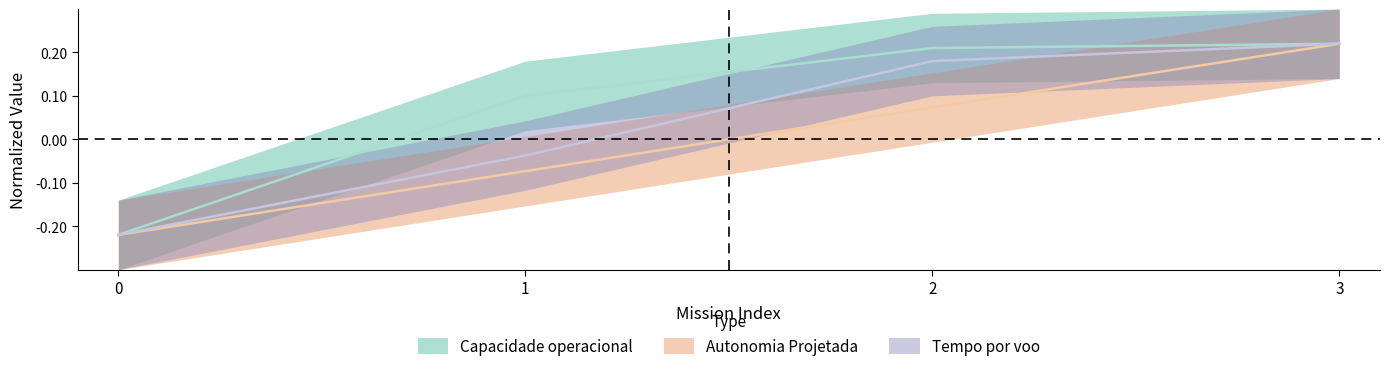

Reading left to right, extract all data points from this chart.

Capacidade operacional [ha/h]: -0.2	0.1	0.2	0.2
Tempo por voo [min]: -0.2	-0.0	0.2	0.2
Autonomia Projetada [h]: -0.2	-0.1	0.1	0.2